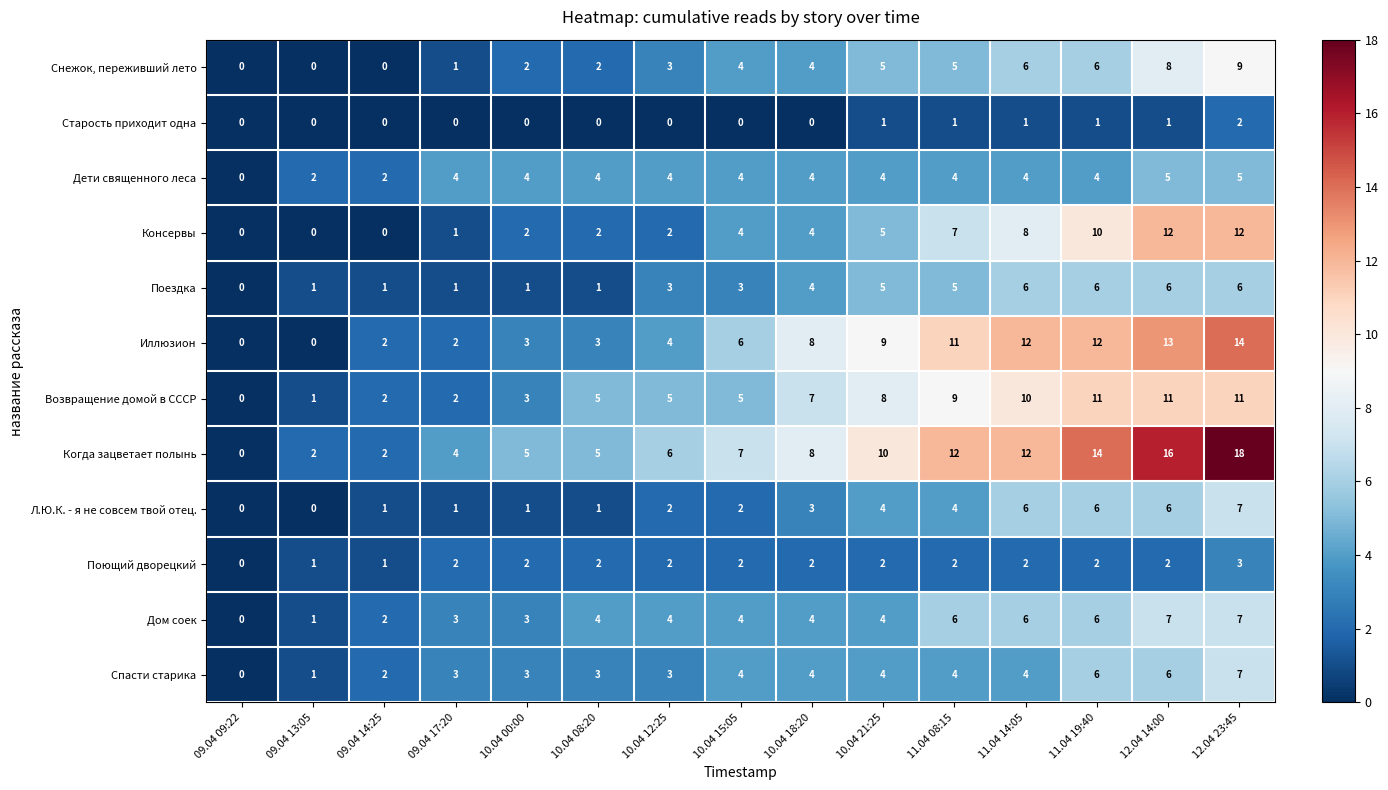

At how many categories does at least one series exceed 11?

5